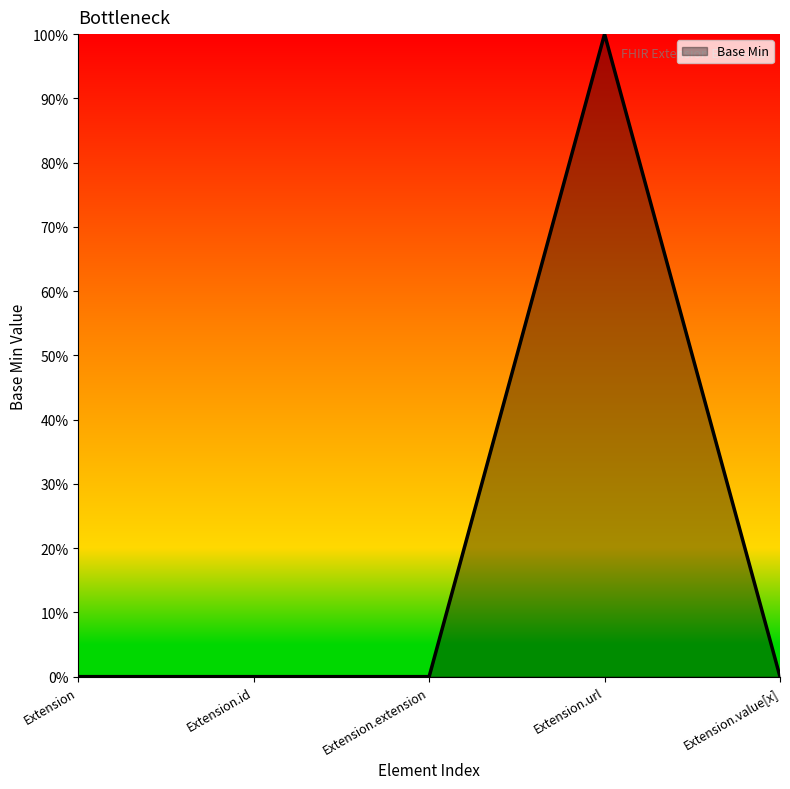

Does the chart display data point markers on the line(s)?

No